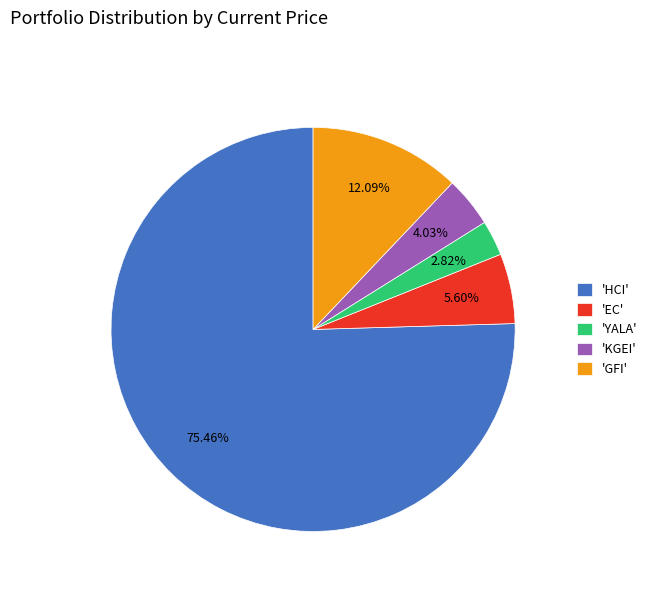

Rank the categories by value from lowest to highest.

'YALA', 'KGEI', 'EC', 'GFI', 'HCI'